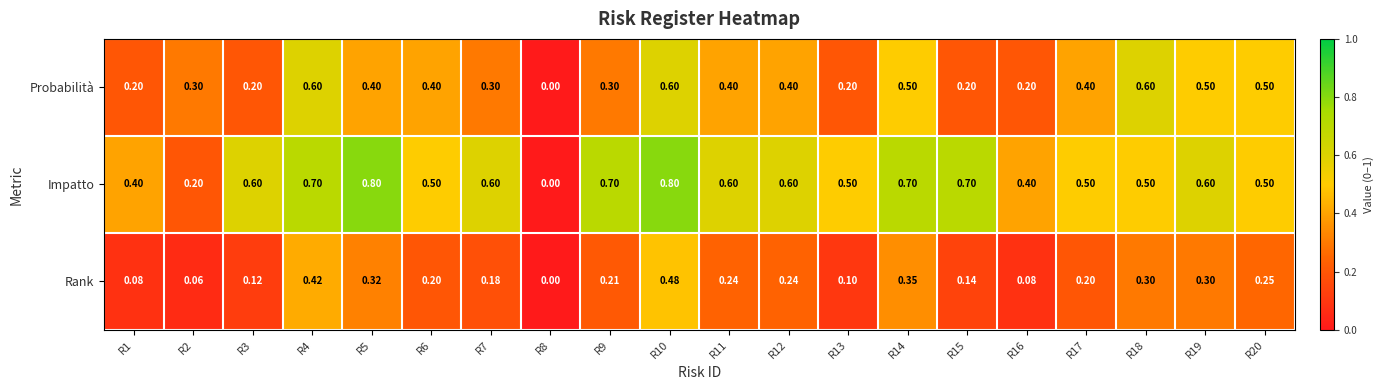

Which category has the lowest value across all series?

R8